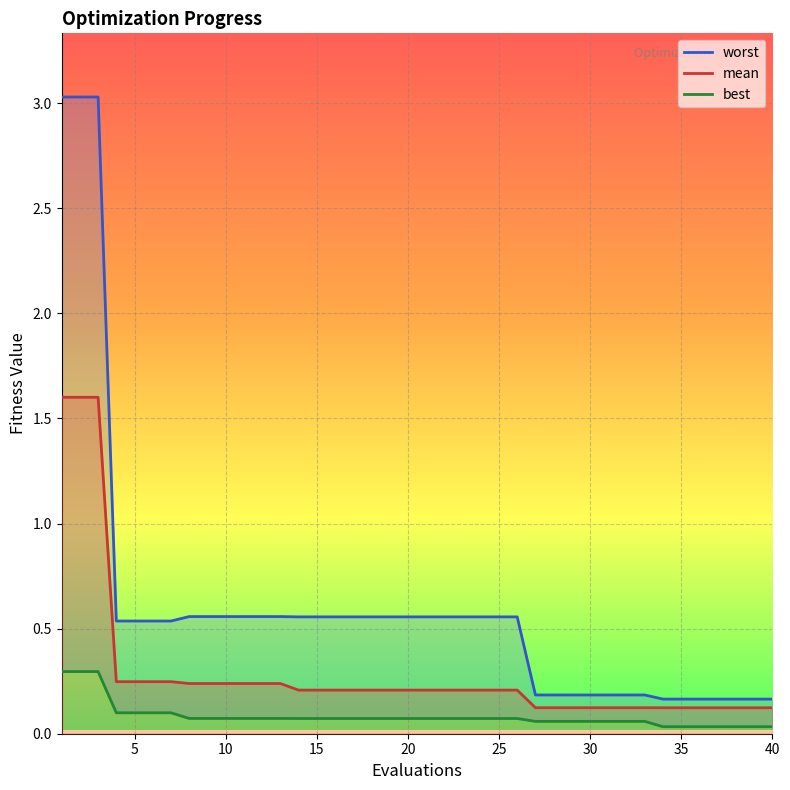

What is the sum of all best values?

3.3